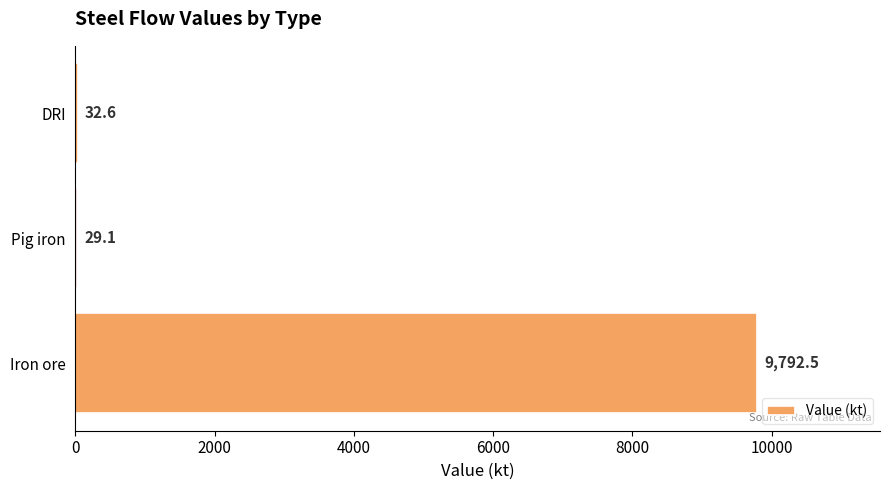

The value at Iron ore is 9792.5. True or false?

True